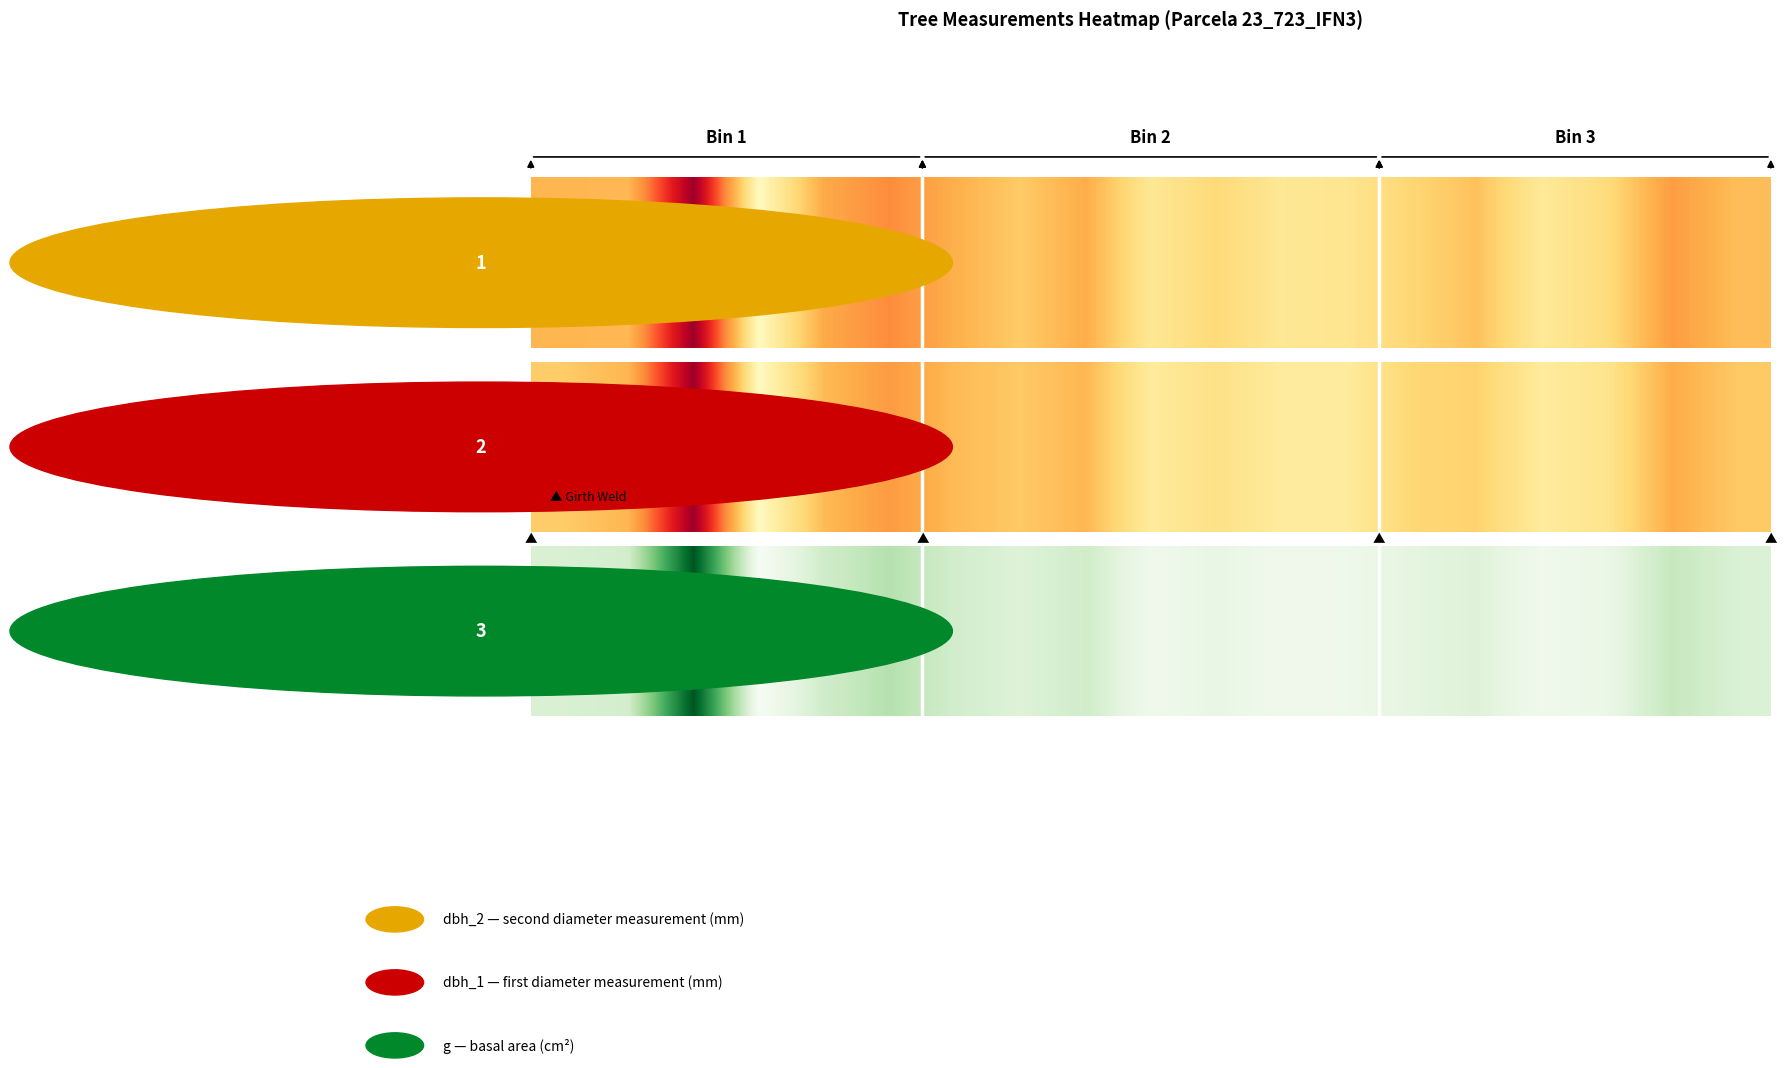

Is it true that the value at 8 is 275.7?

False